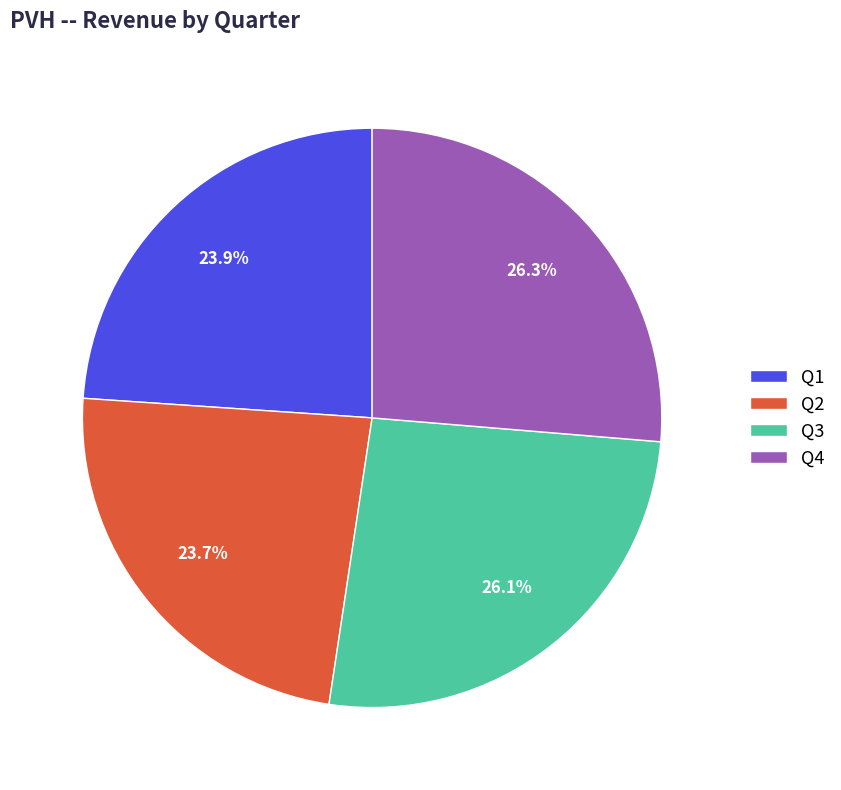

What portion of the pie excludes Q4?

73.7%